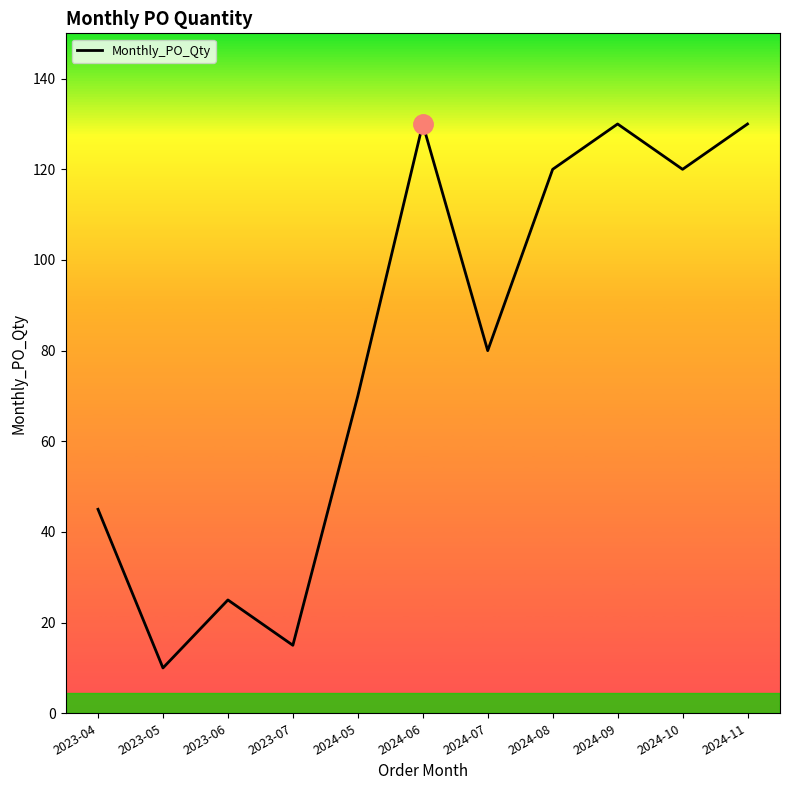

How many lines are shown in the chart?

1